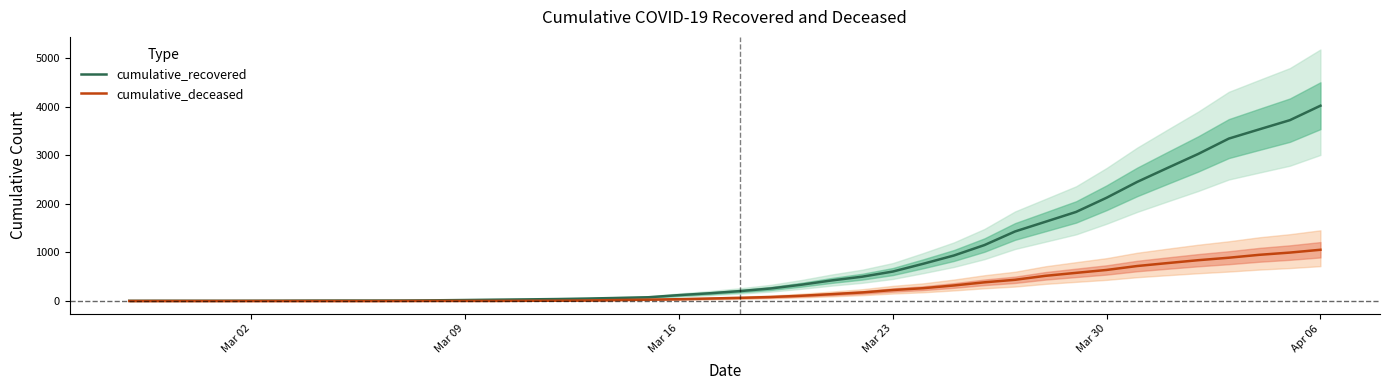

At which label does cumulative_recovered reach its peak?

Apr 06